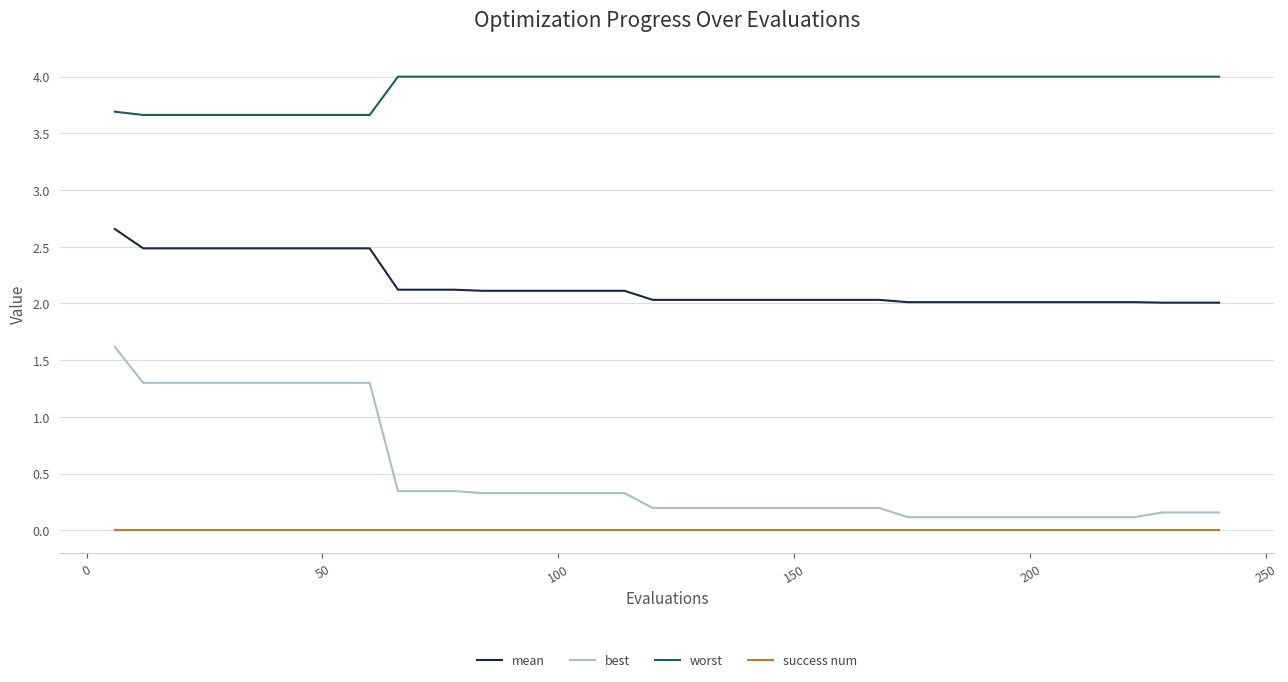

What is the highest value of the best series?

1.6